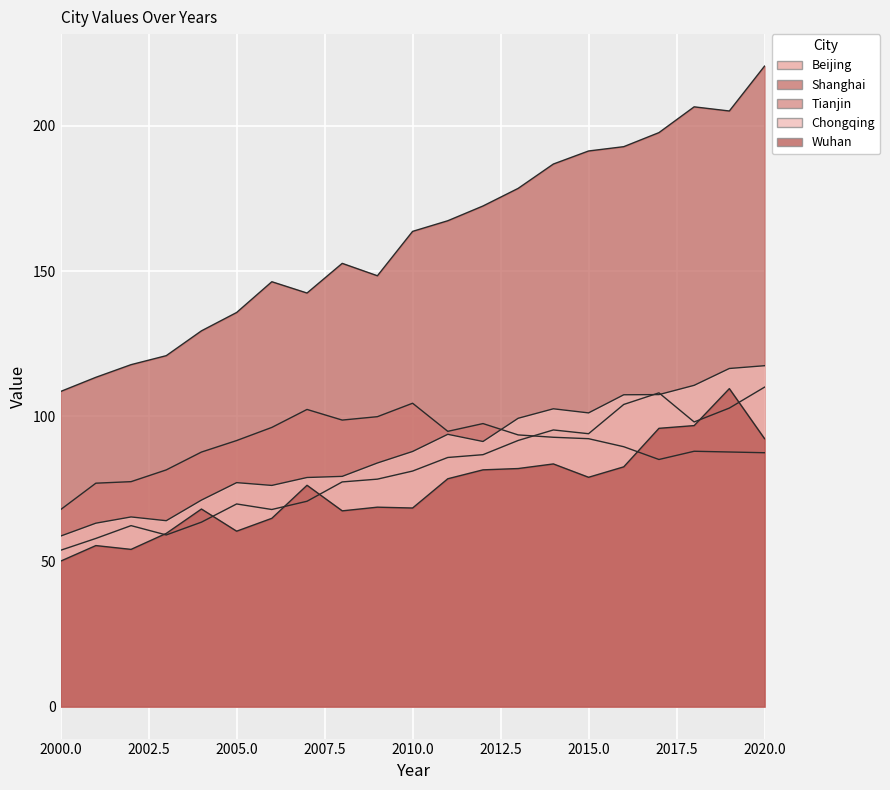

True or false: Shanghai has more than 1 interior local peaks.

True